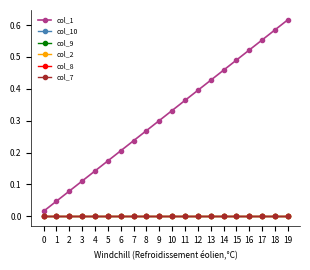

Reading left to right, what are all the values shown in this chart?

col_1: 0.0	0.0	0.1	0.1	0.1	0.2	0.2	0.2	0.3	0.3	0.3	0.4	0.4	0.4	0.5	0.5	0.5	0.6	0.6	0.6
col_10: 0.0	0.0	0.0	0.0	0.0	0.0	0.0	0.0	0.0	0.0	0.0	0.0	0.0	0.0	0.0	0.0	0.0	0.0	0.0	0.0
col_9: 0.0	0.0	0.0	0.0	0.0	0.0	0.0	0.0	0.0	0.0	0.0	0.0	0.0	0.0	0.0	0.0	0.0	0.0	0.0	0.0
col_2: 0.0	0.0	0.0	0.0	0.0	0.0	0.0	0.0	0.0	0.0	0.0	0.0	0.0	0.0	0.0	0.0	0.0	0.0	0.0	0.0
col_8: 0.0	0.0	0.0	0.0	0.0	0.0	0.0	0.0	0.0	0.0	0.0	0.0	0.0	0.0	0.0	0.0	0.0	0.0	0.0	0.0
col_7: 0.0	0.0	0.0	0.0	0.0	0.0	0.0	0.0	0.0	0.0	0.0	0.0	0.0	0.0	0.0	0.0	0.0	0.0	0.0	0.0